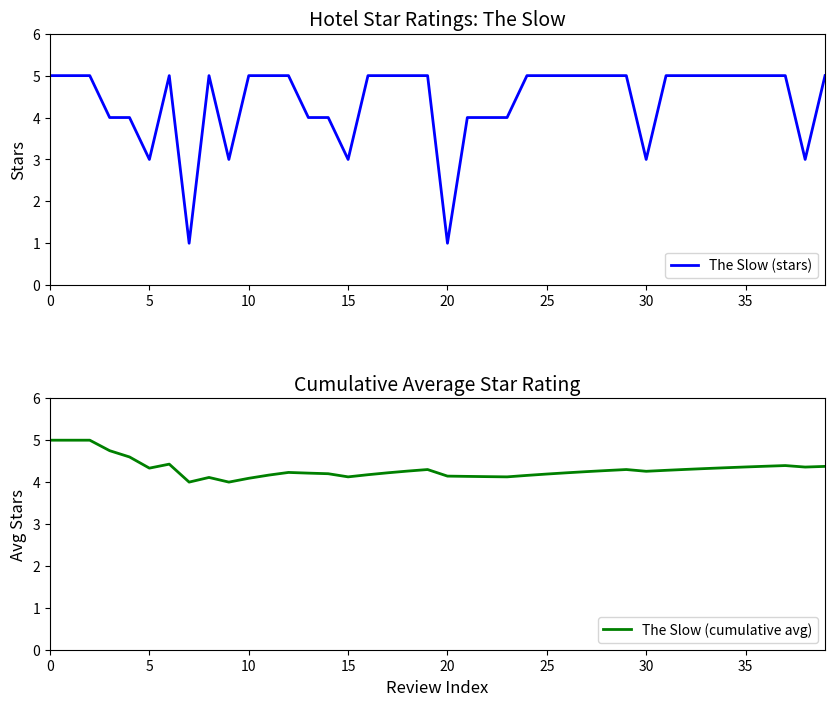

True or false: The Slow (cumulative avg) and The Slow (stars) intersect in this chart.

True